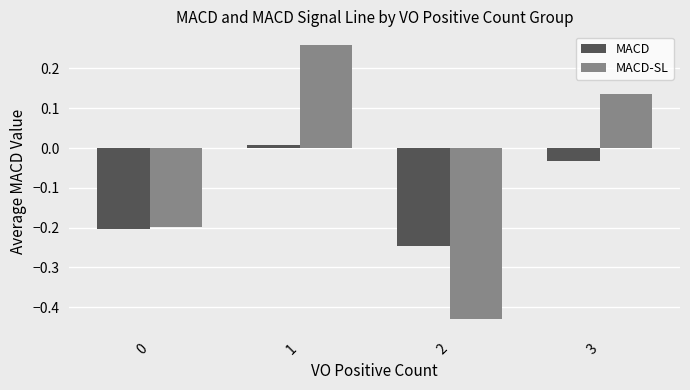

Does the chart contain any negative values?

Yes